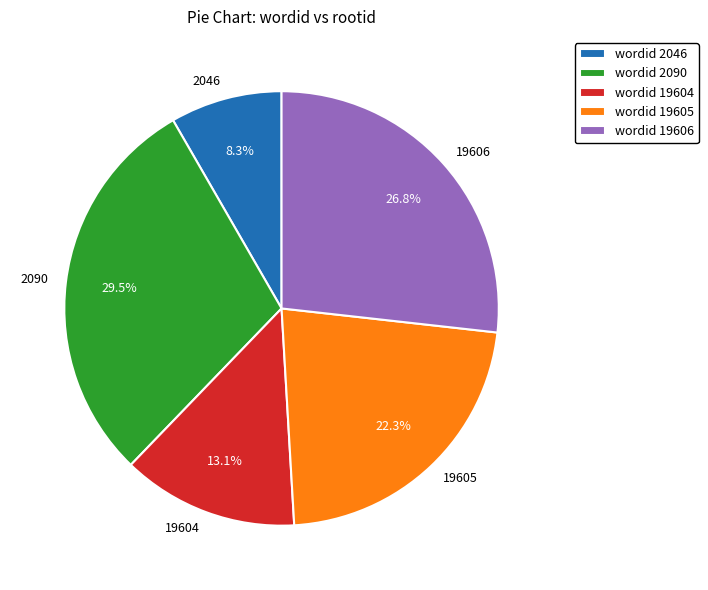

How many segments does this pie chart have?

5